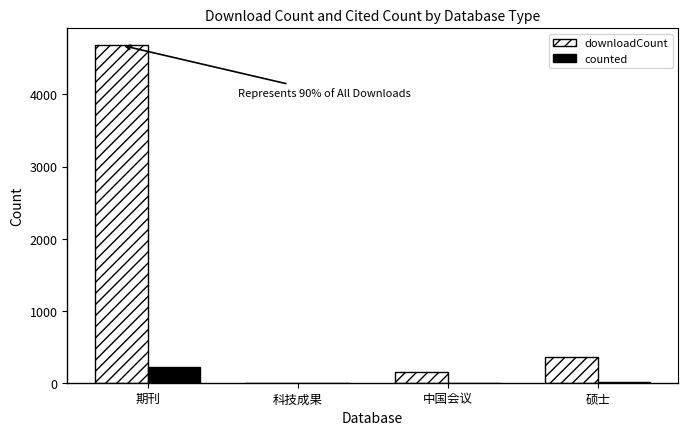

At which category is the sum across all series the highest?

期刊